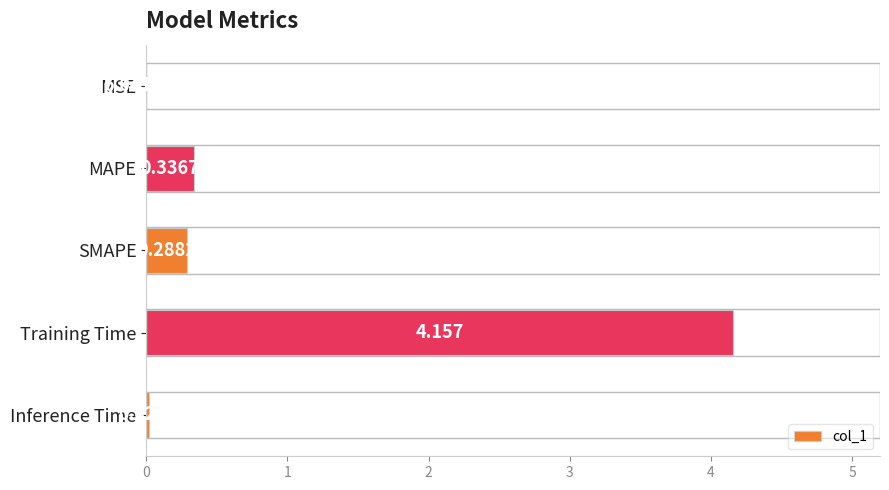

Which has a higher value, Inference Time or MAPE?

MAPE